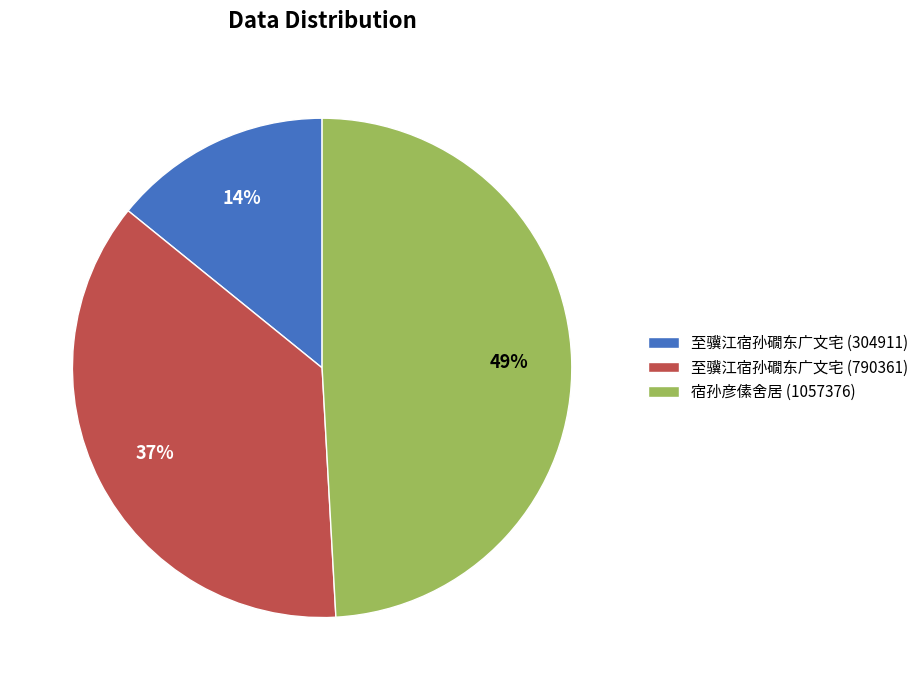

True or false: 至骥江宿孙礀东广文宅 (790361) accounts for 37% of the total.

True